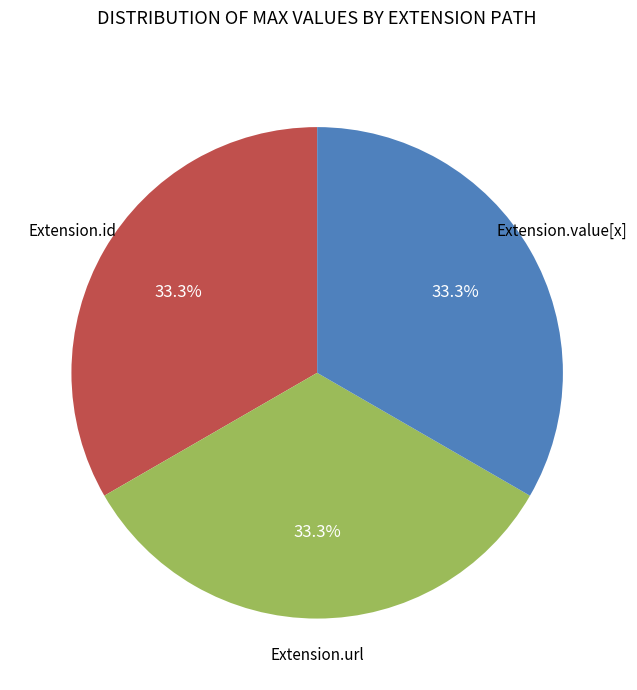

Is there any slice that represents more than half of the pie?

No